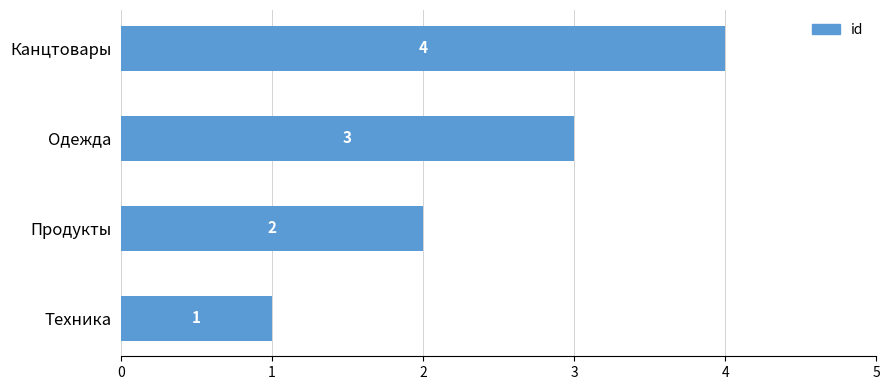

What is the difference between the maximum and minimum values?

3